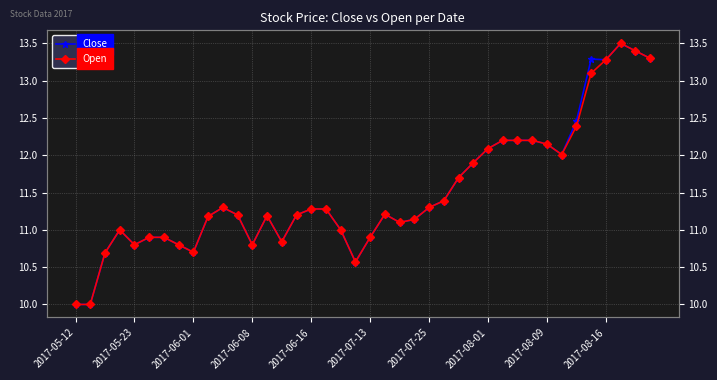

What is the difference between the maximum and minimum values in the Open series?

3.5